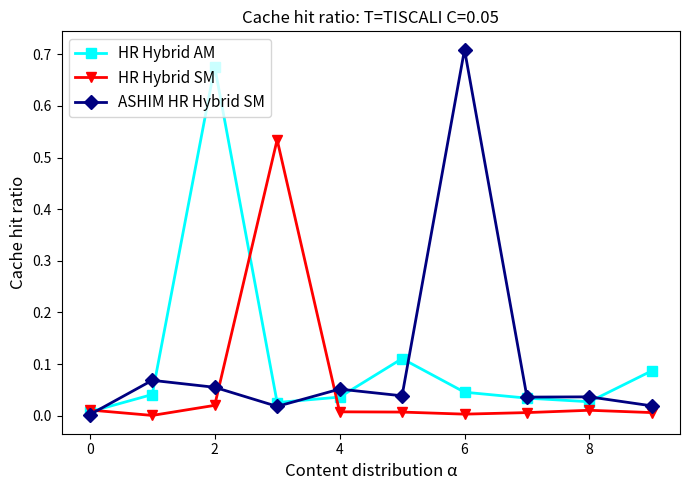

Rank the series by their maximum value, from lowest to highest.

HR Hybrid SM, HR Hybrid AM, ASHIM HR Hybrid SM